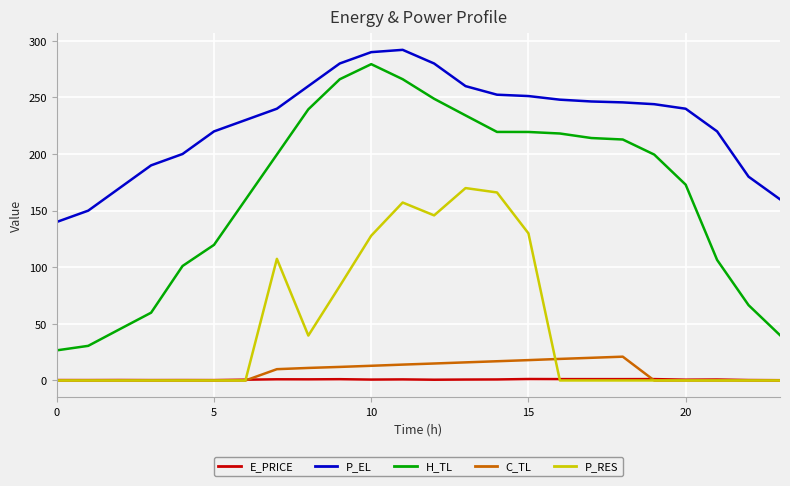

Which series has the largest total across all categories?

P_EL